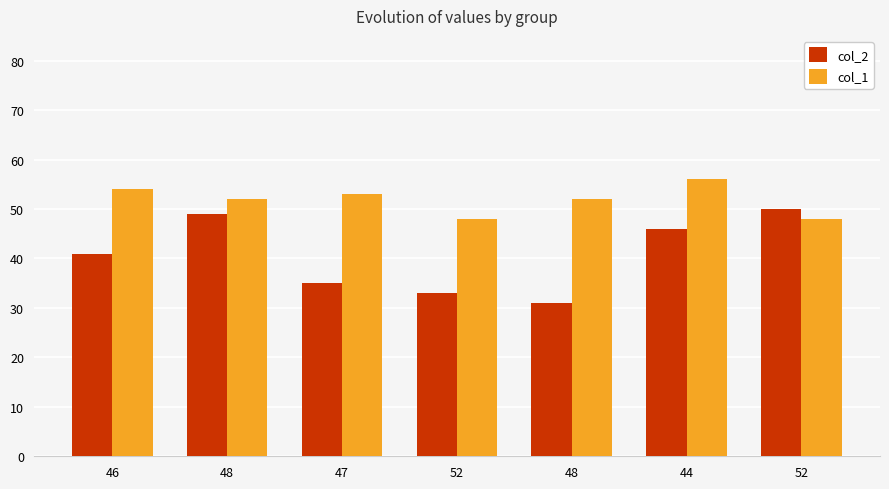

Which category has the highest value in the col_2 series?

52